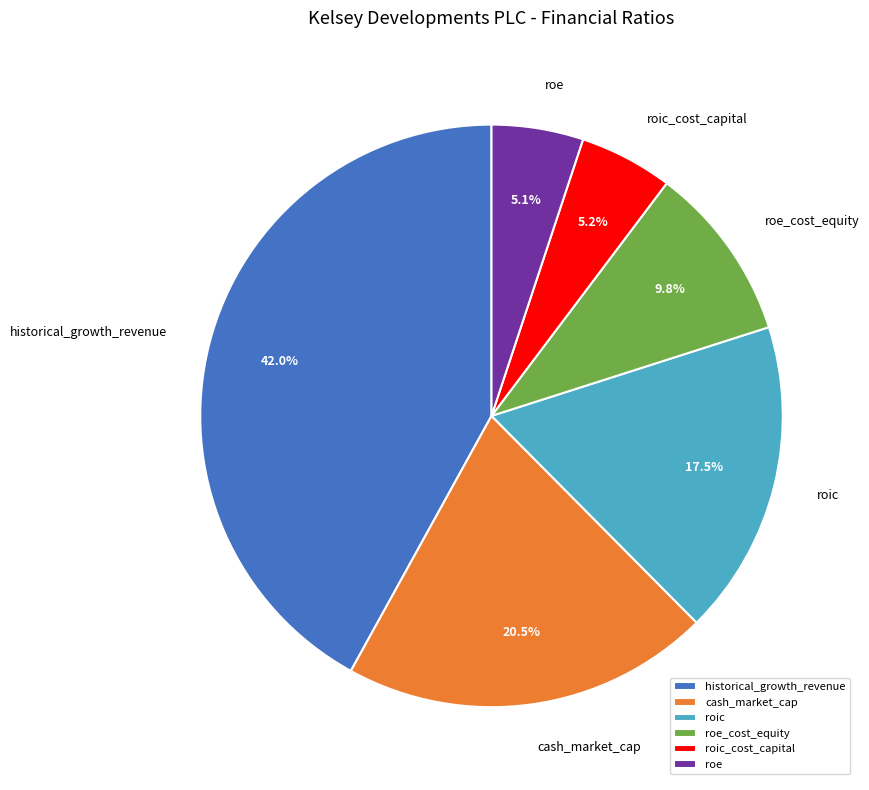

Is it true that roe_cost_equity is 17% of the pie?

False